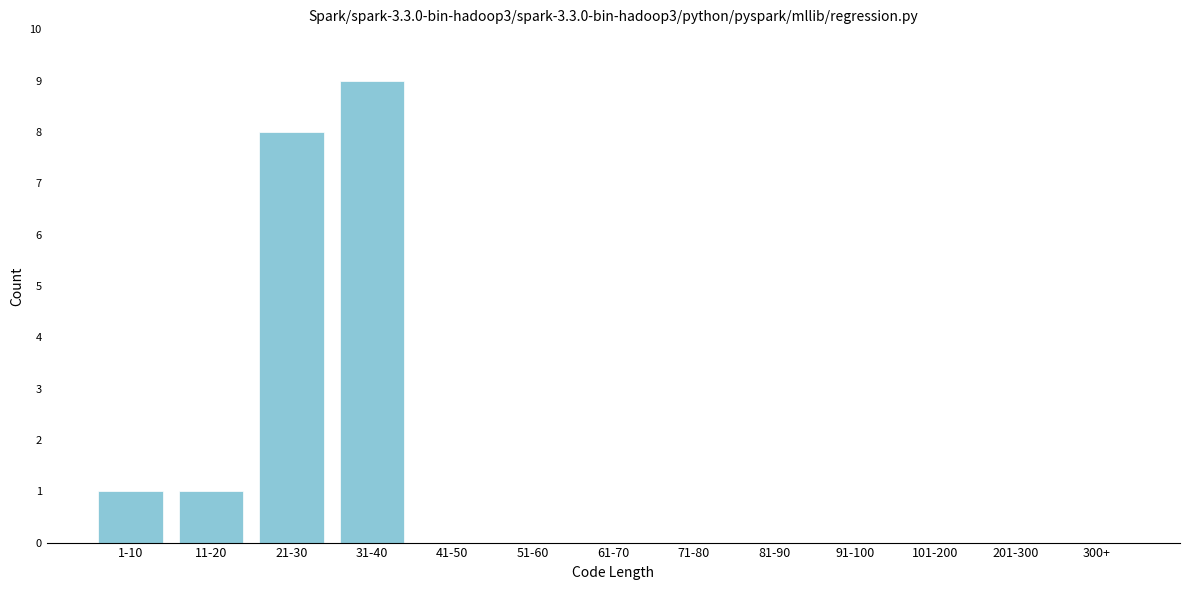

Reading right to left, what are all the values shown in this chart?

300+=0	201-300=0	101-200=0	91-100=0	81-90=0	71-80=0	61-70=0	51-60=0	41-50=0	31-40=9	21-30=8	11-20=1	1-10=1